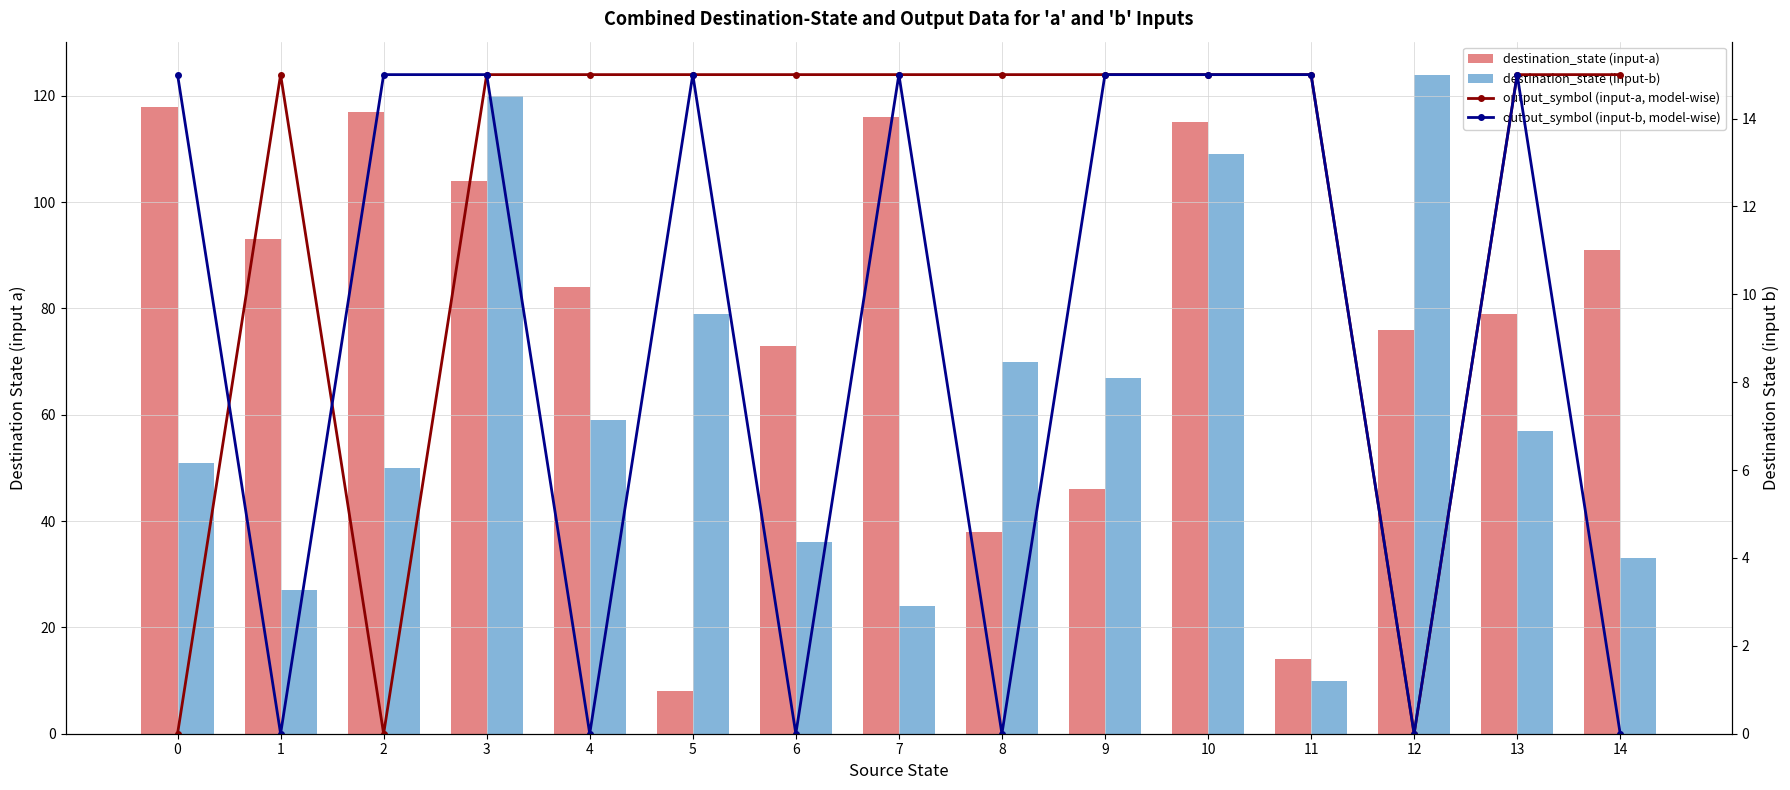

The destination_state (input-a) series shows 18 at 11. True or false?

False